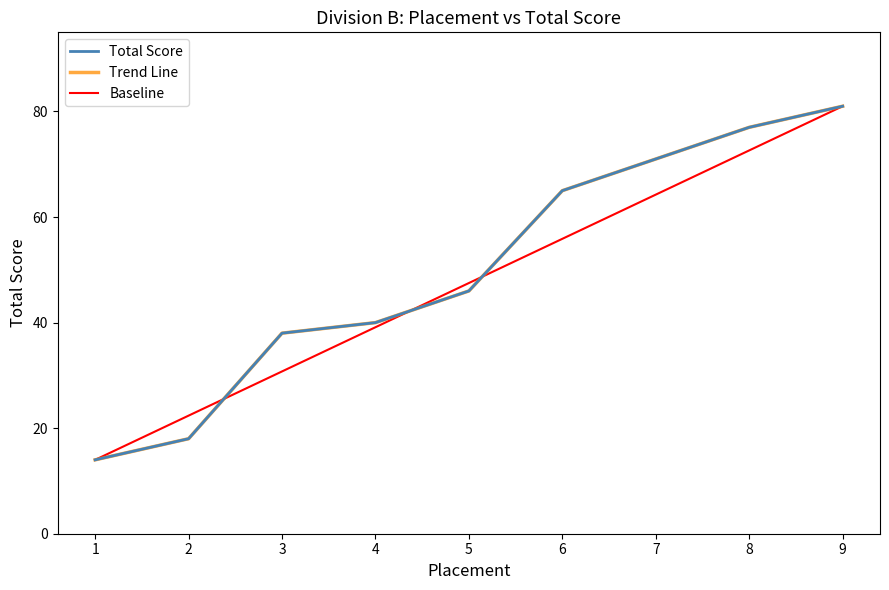

Reading right to left, list all the values displayed in this chart.

81	77	71	65	46	40	38	18	14